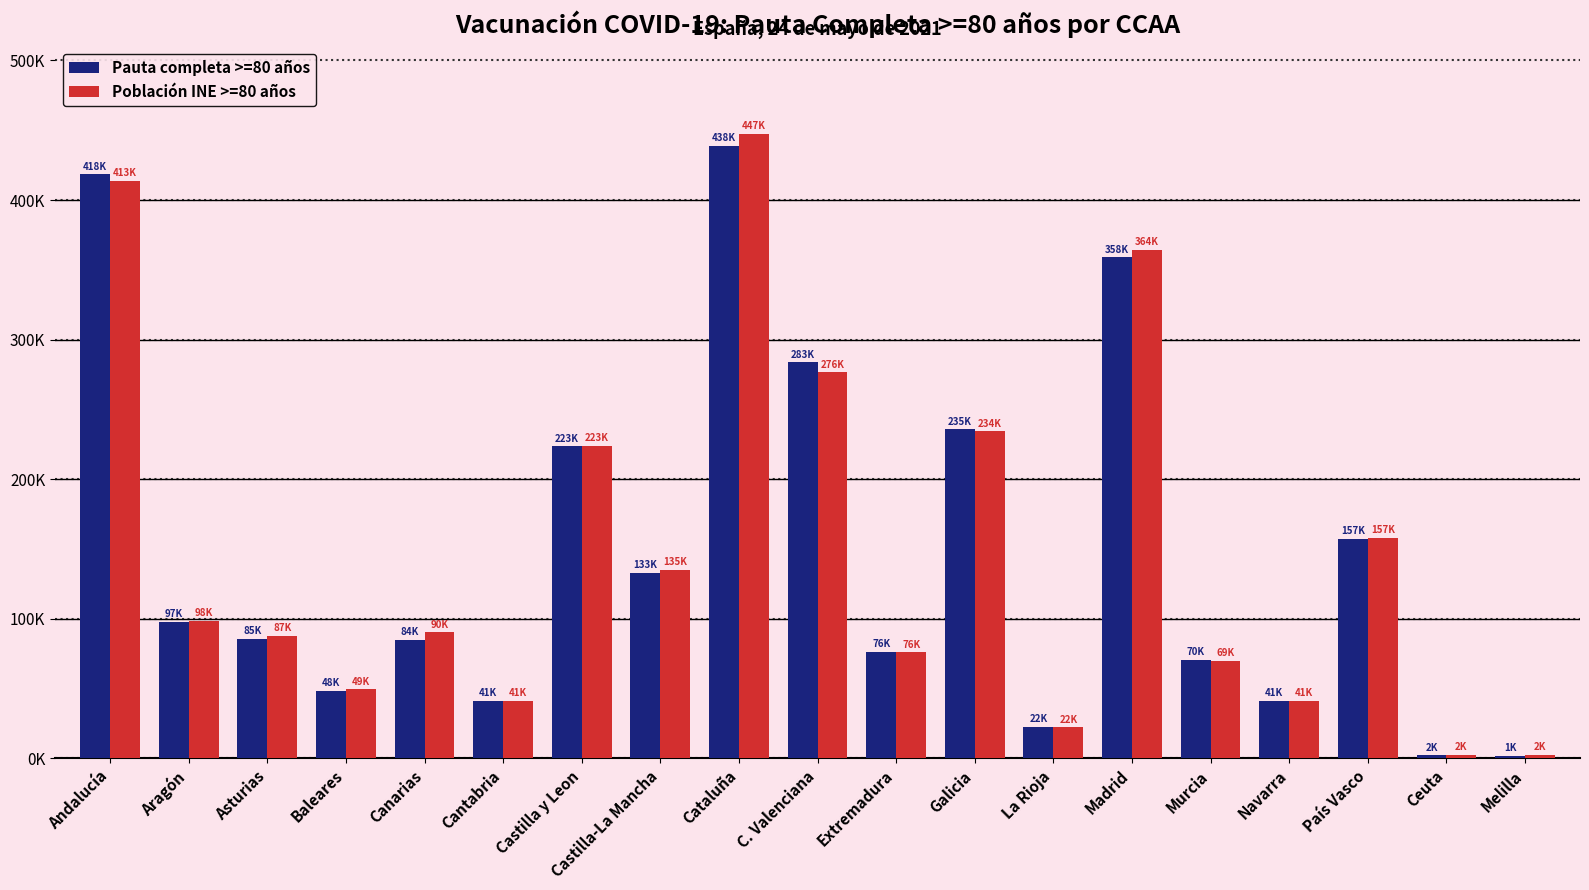

What is the label of the 4th bar from the left?

Baleares